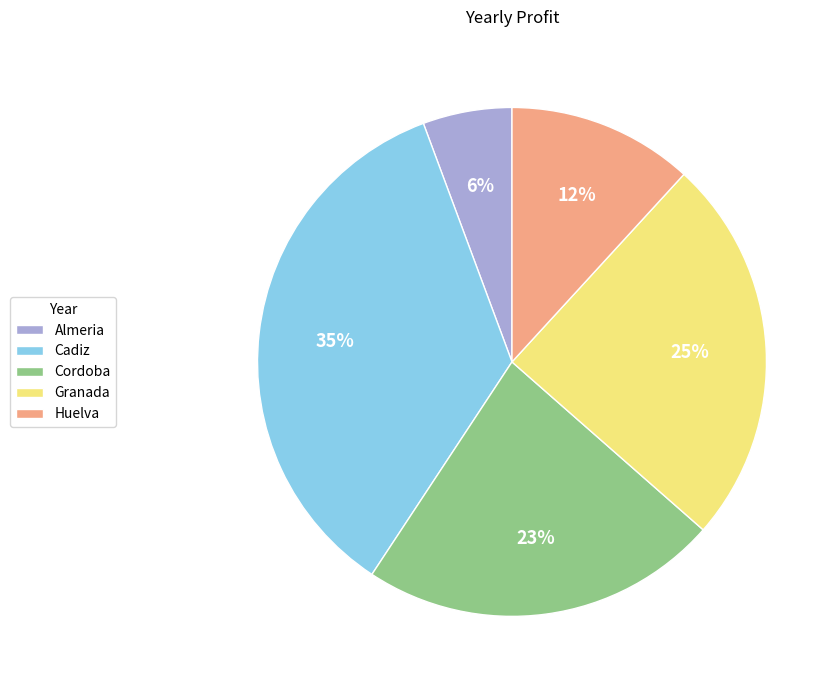

Is the sum of Huelva and Almeria greater than half?

No